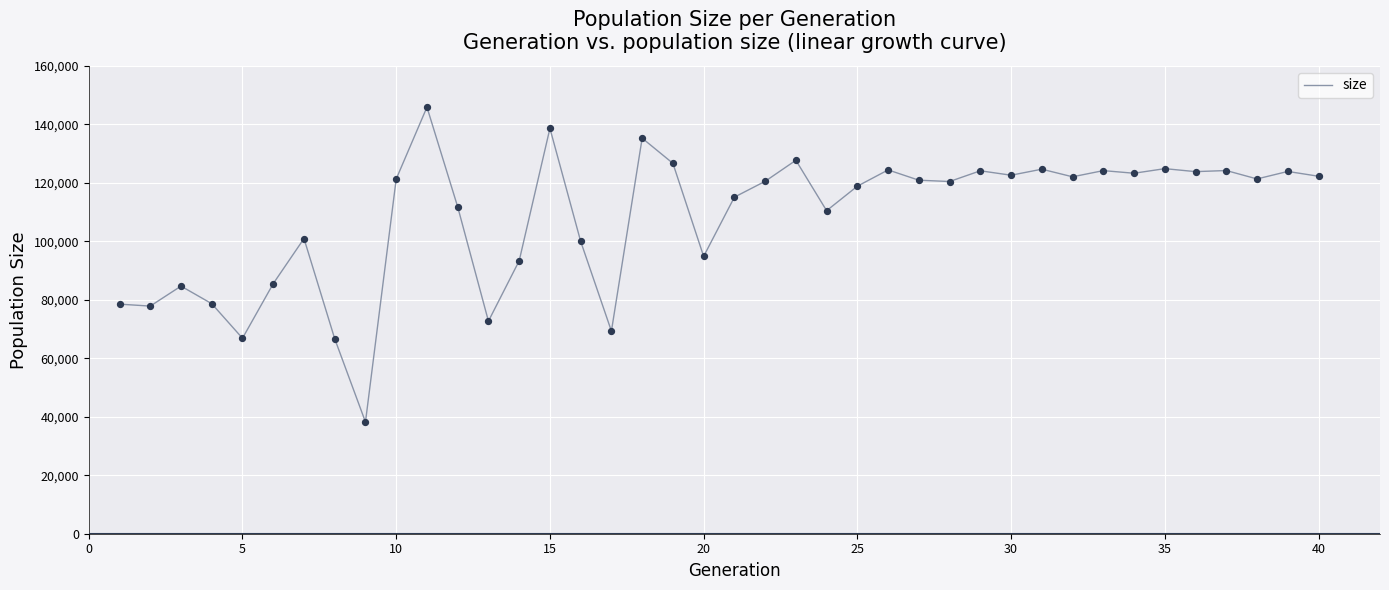

What is the minimum value shown in the chart?

38205